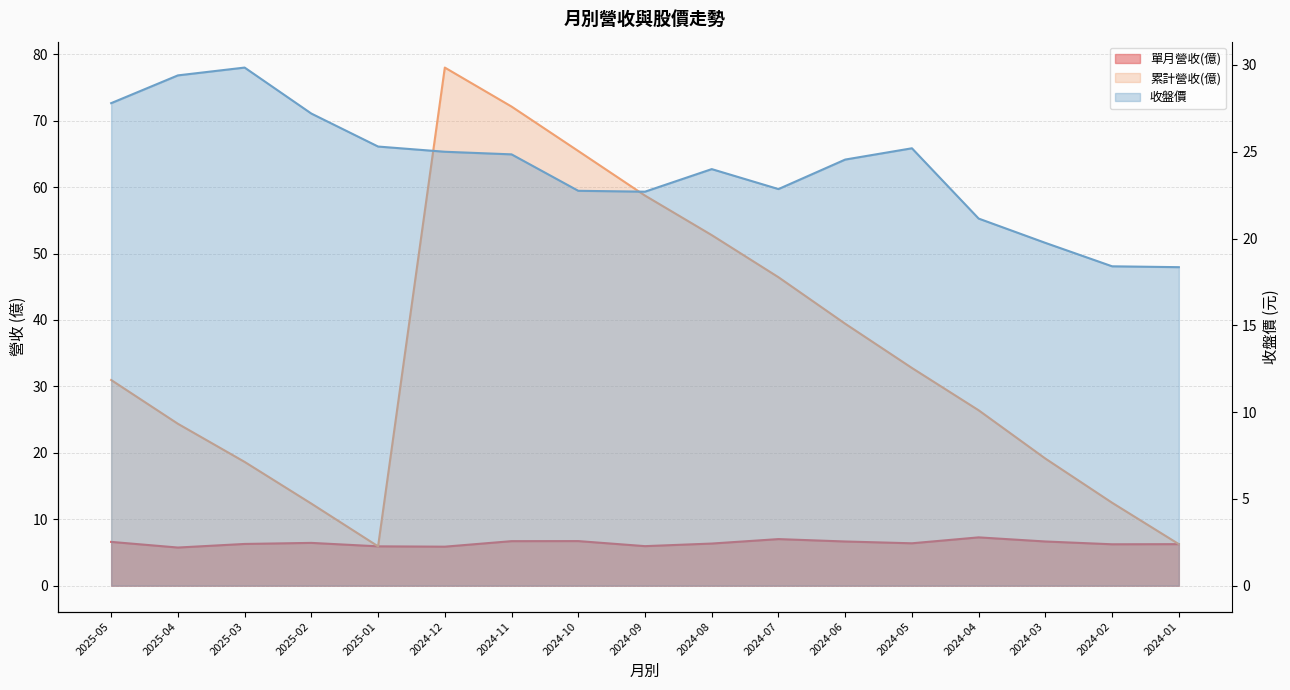

True or false: 單月營收(億) and 收盤價 cross at least once.

False